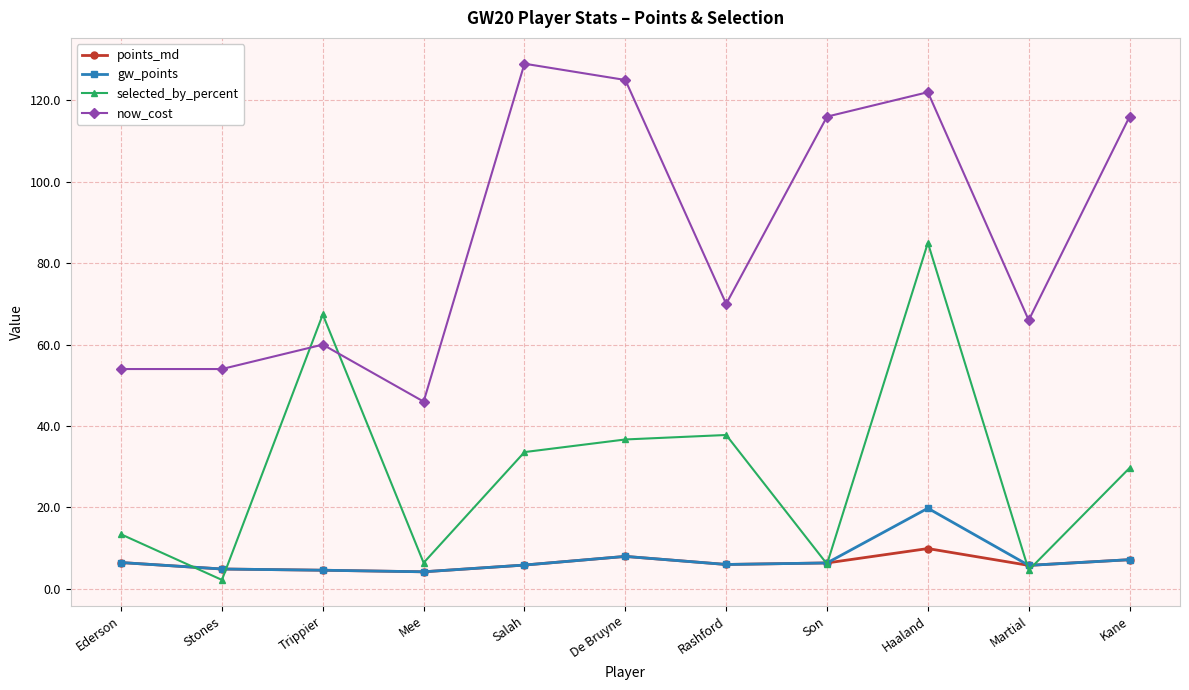

How many lines are shown in the chart?

4